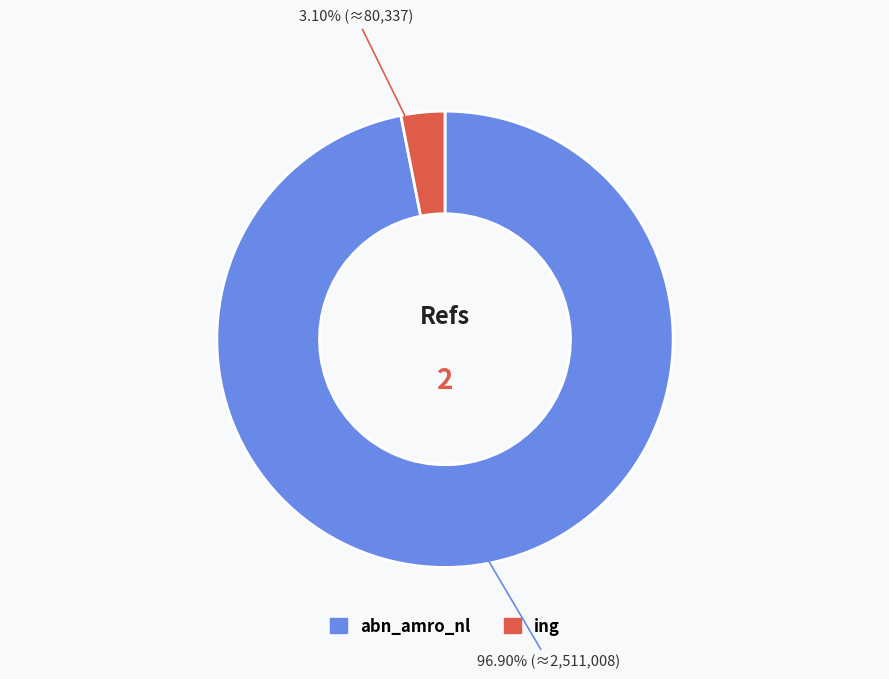

How much of the chart is everything except ing?

96.9%